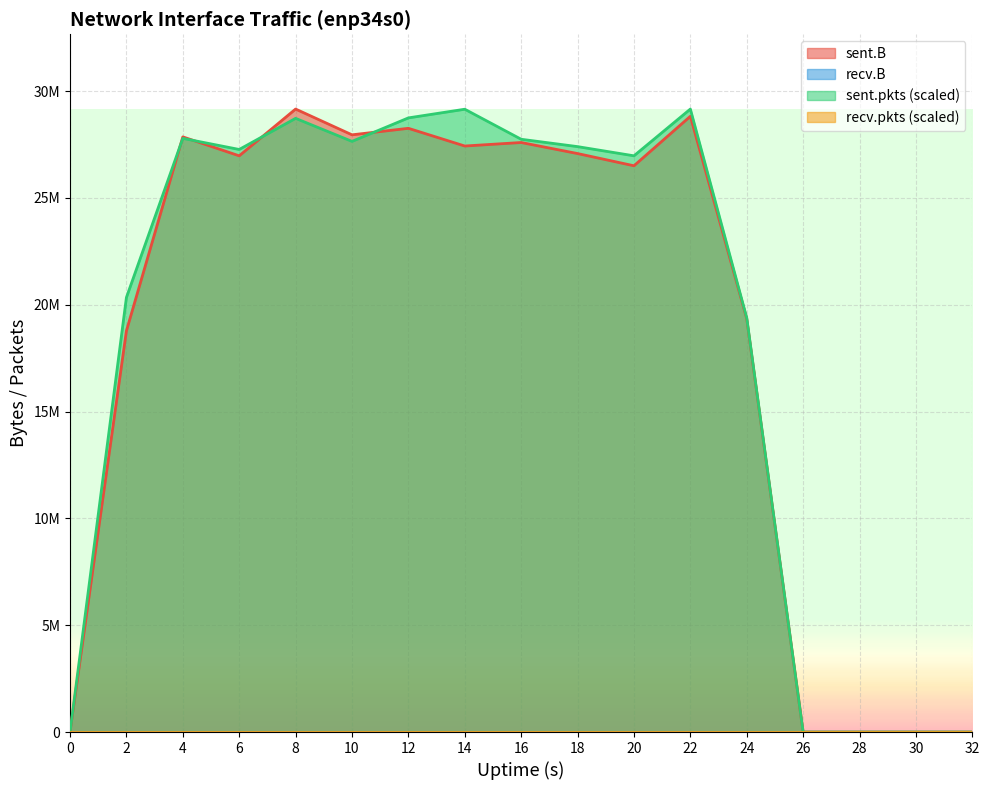

At 16, list the series in order from smallest to largest.

sent.B, sent.pkts